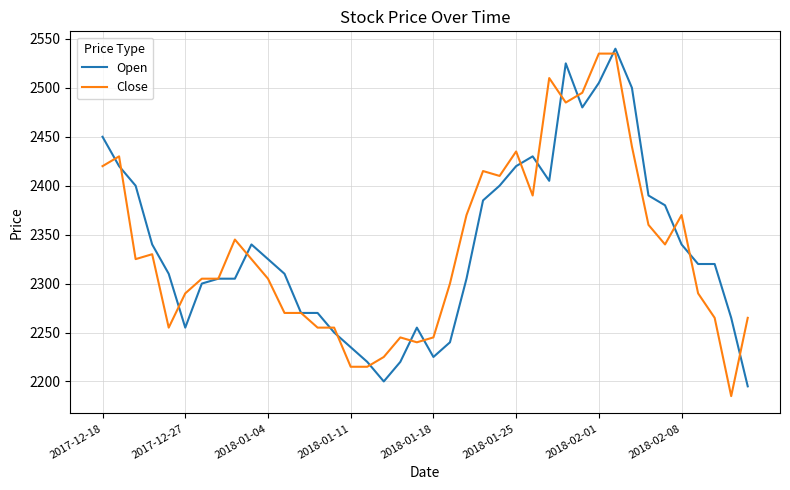

What is the minimum value shown in the chart?

2185